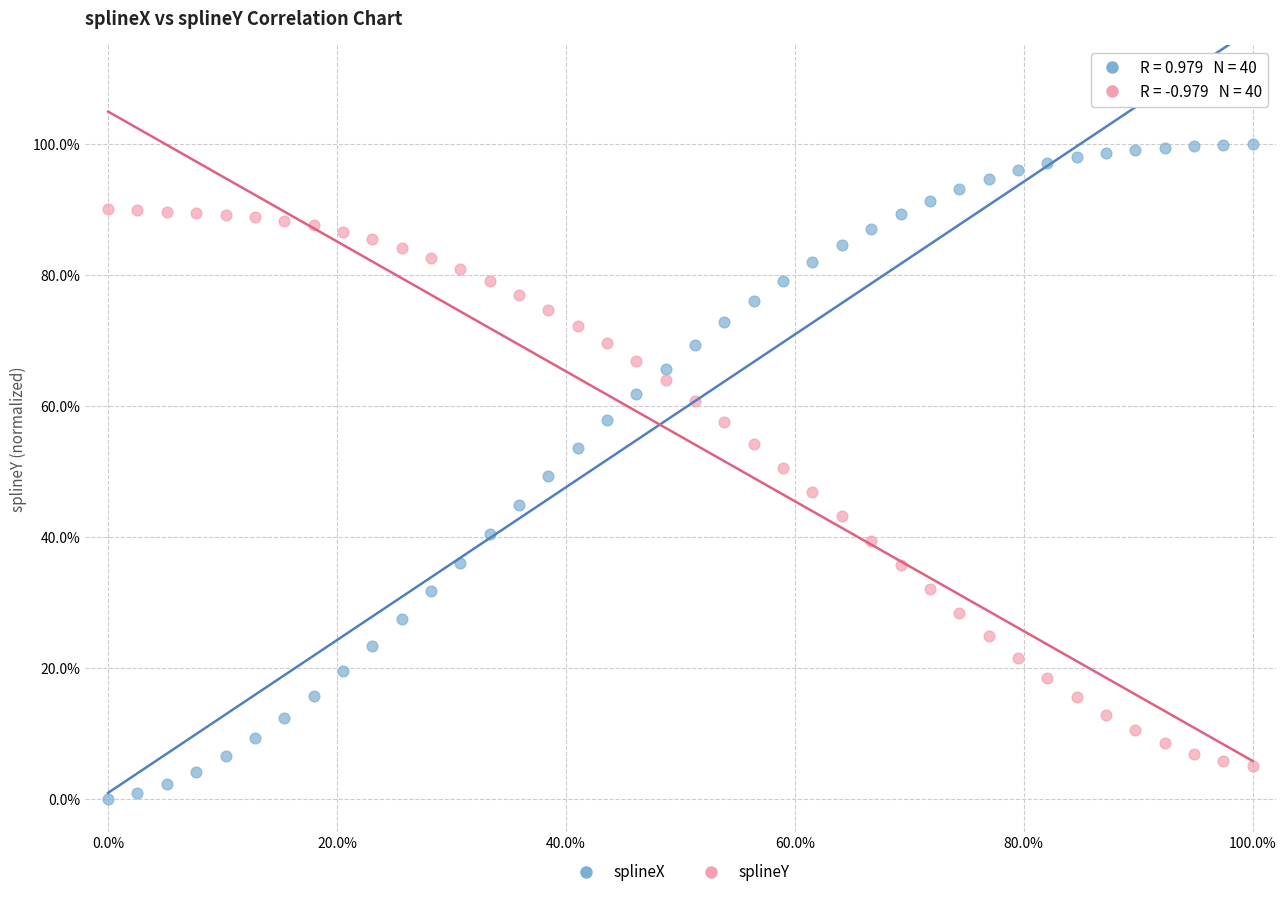

Which series reaches the maximum Y coordinate?

splineX